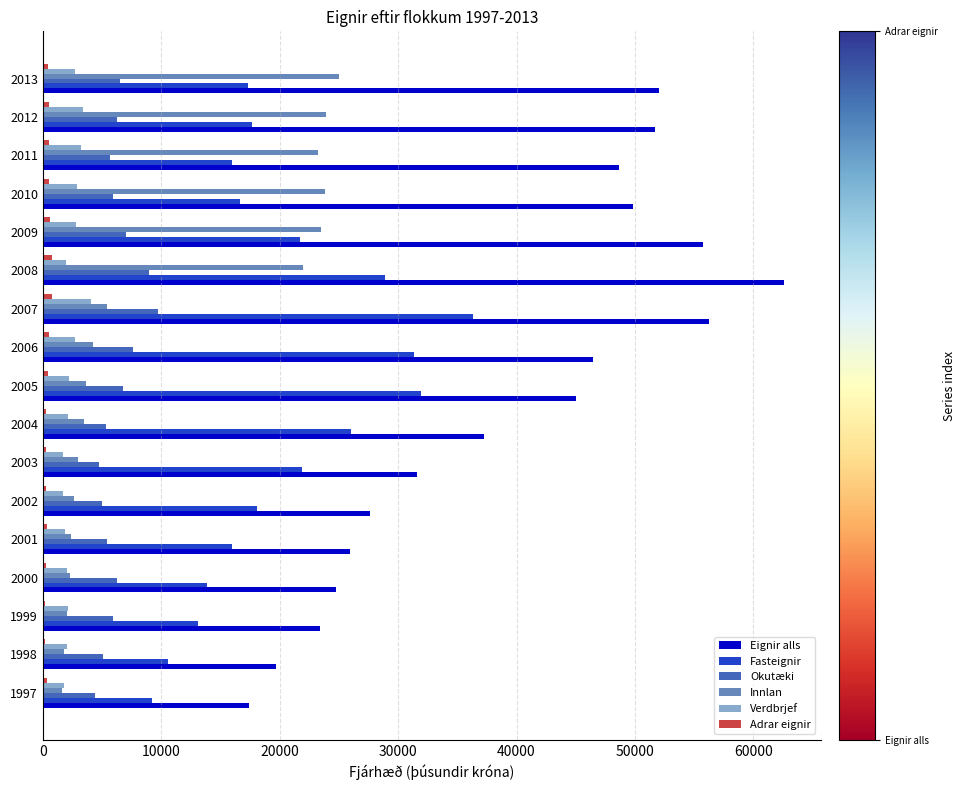

Between 2003 and 2013, which series saw the biggest shift?

Innlan